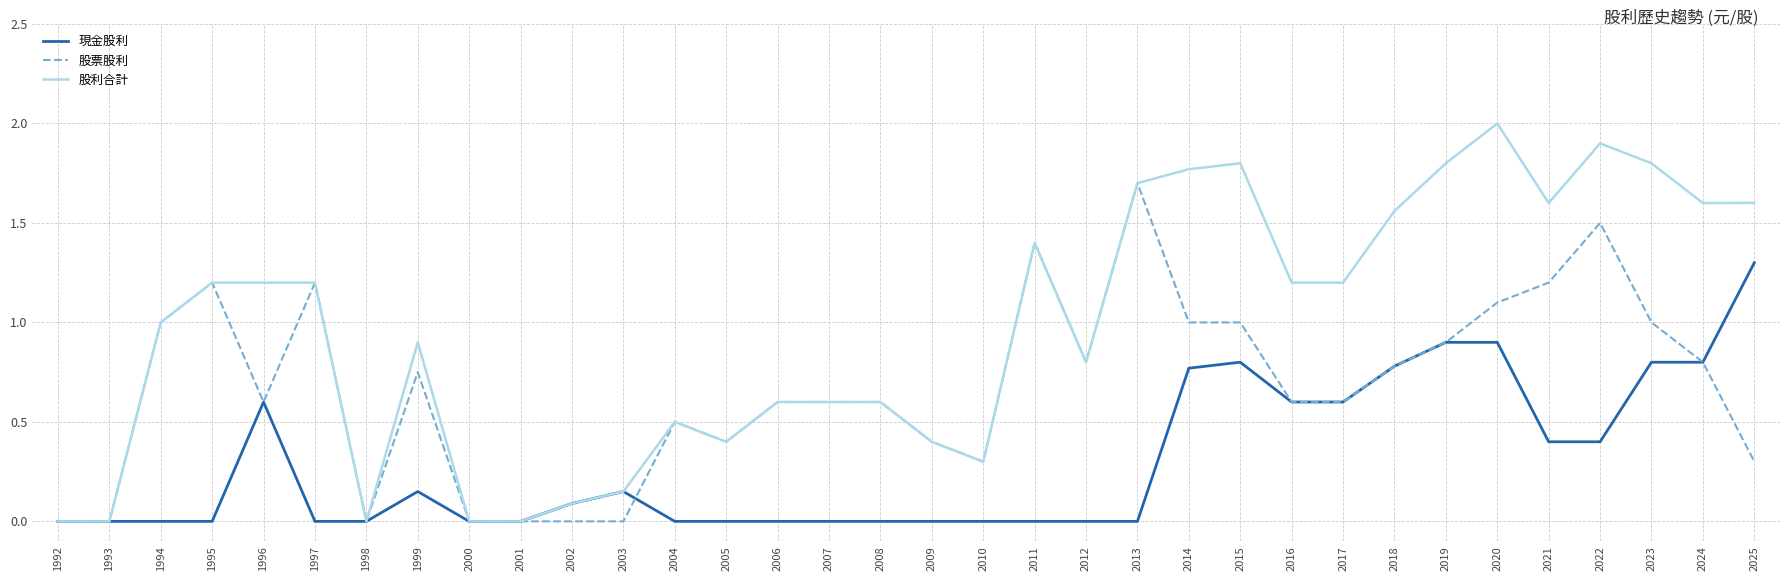

List the series in order of their overall mean, lowest first.

現金股利, 股票股利, 股利合計